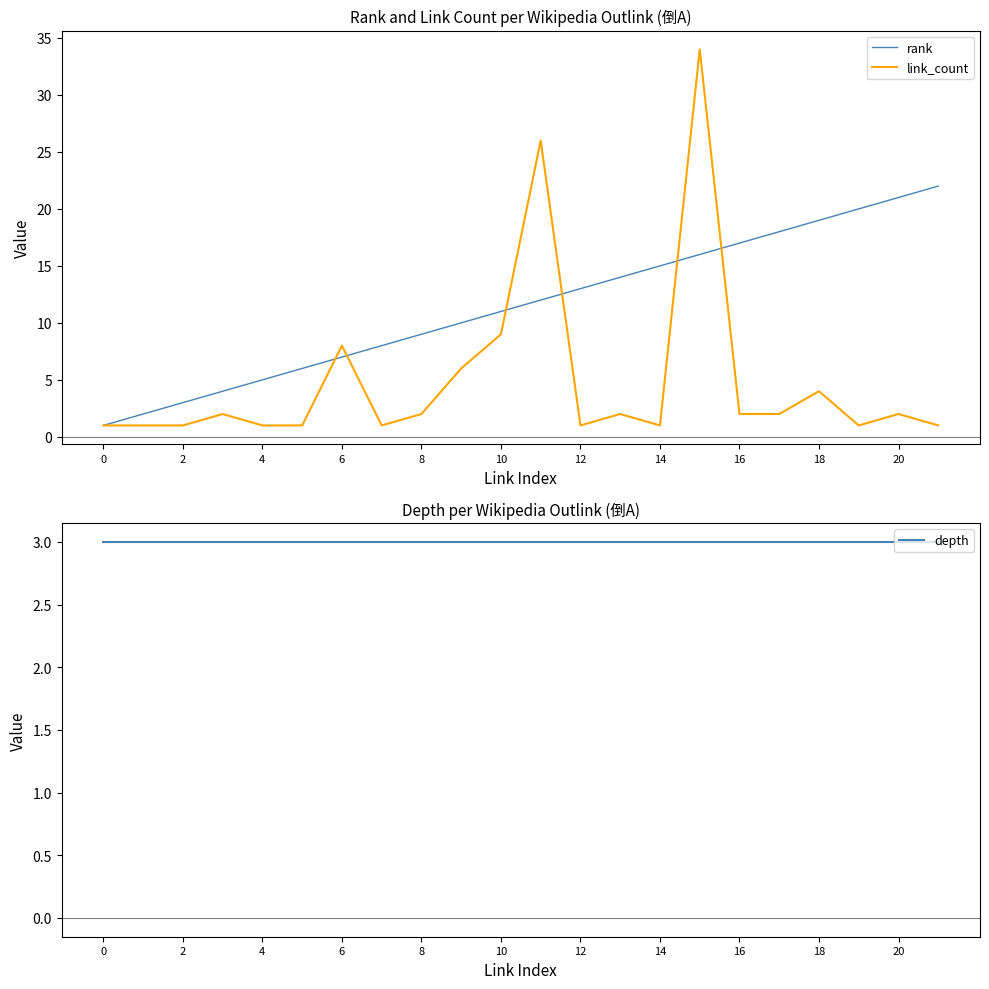

True or false: rank has a value of 5 at 4.

True